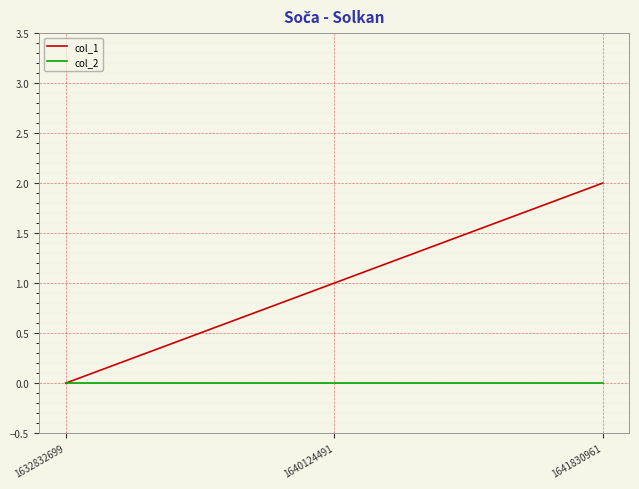

Count the number of categories in the chart.

3